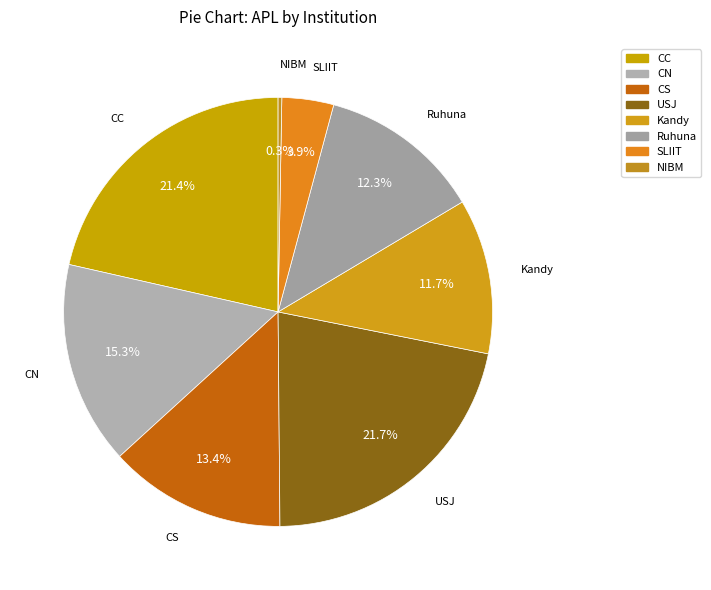

How many slices are in this pie chart?

8